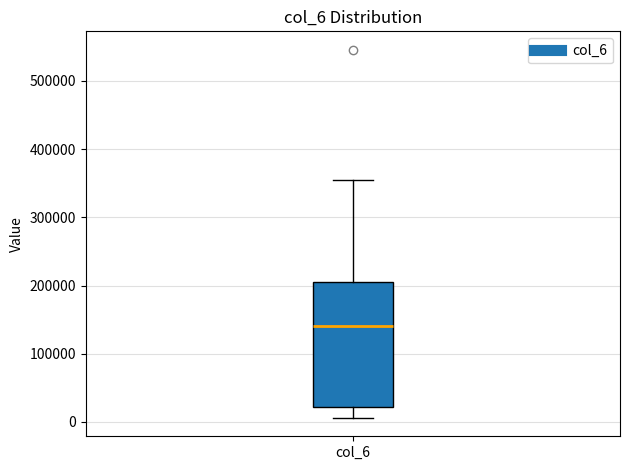

Read this box plot against the y-axis: the position of the median line, the range covered by the box, and the ends of both whiskers. The values are not printed on the chart, so give them approximately, as read against the axis.

median 140000, box 20000 to 210000, whiskers 10000 to 360000